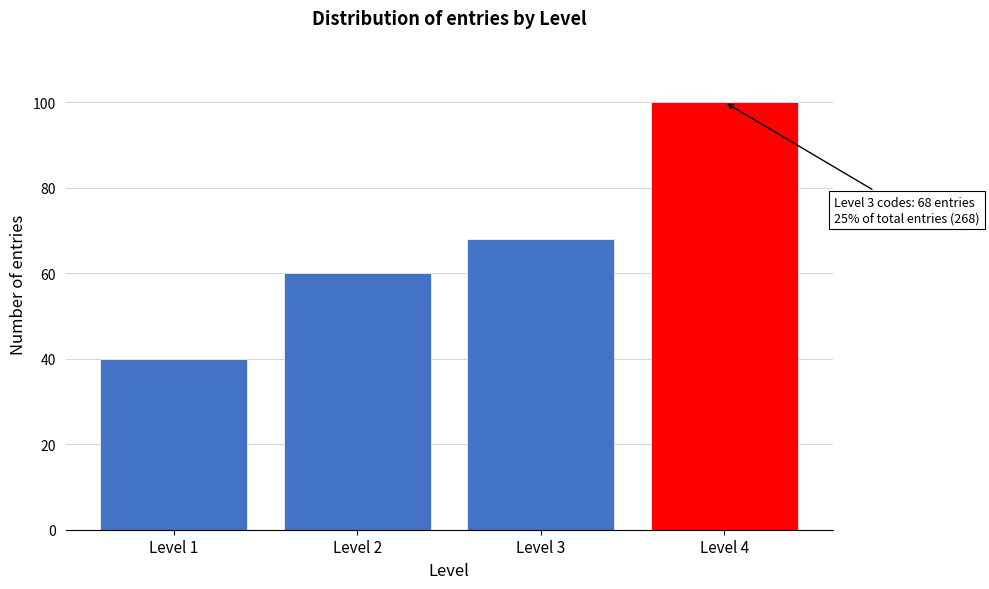

Reading left to right, list all the values displayed in this chart.

40	60	68	100